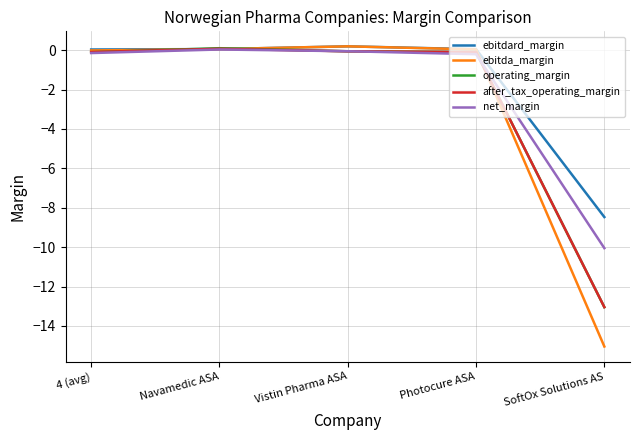

Is the value of net_margin at 4 (avg) greater than the value of ebitdard_margin at SoftOx Solutions AS?

Yes